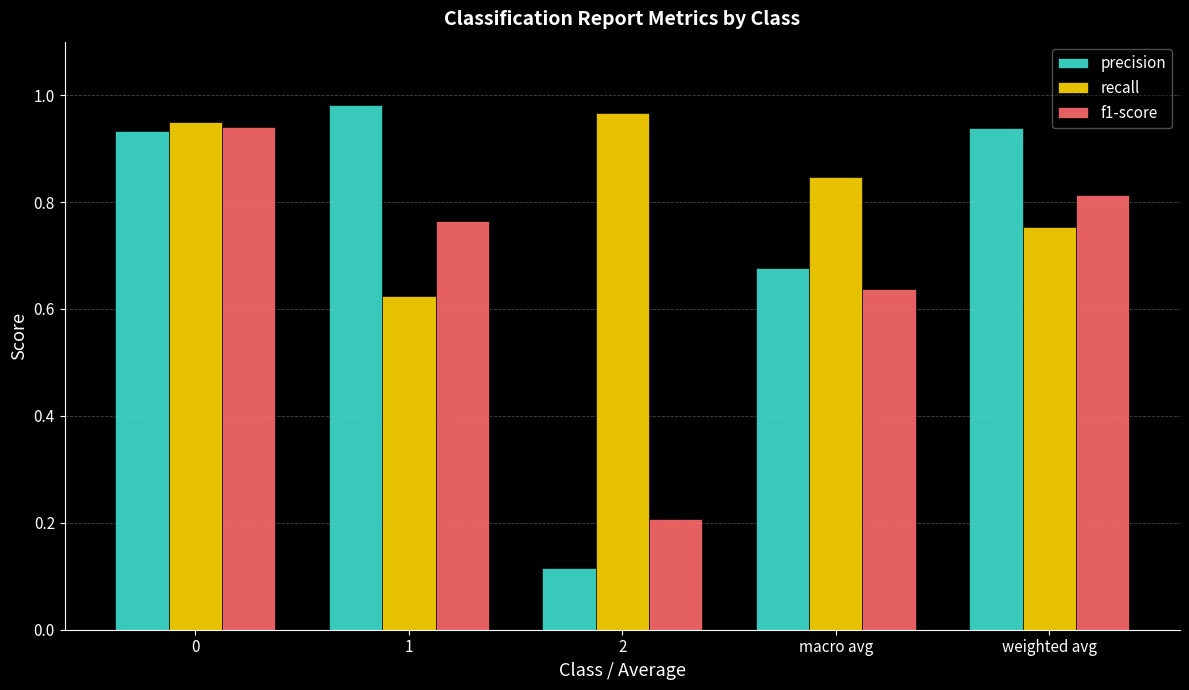

What are all the series names shown in the legend?

precision, recall, f1-score